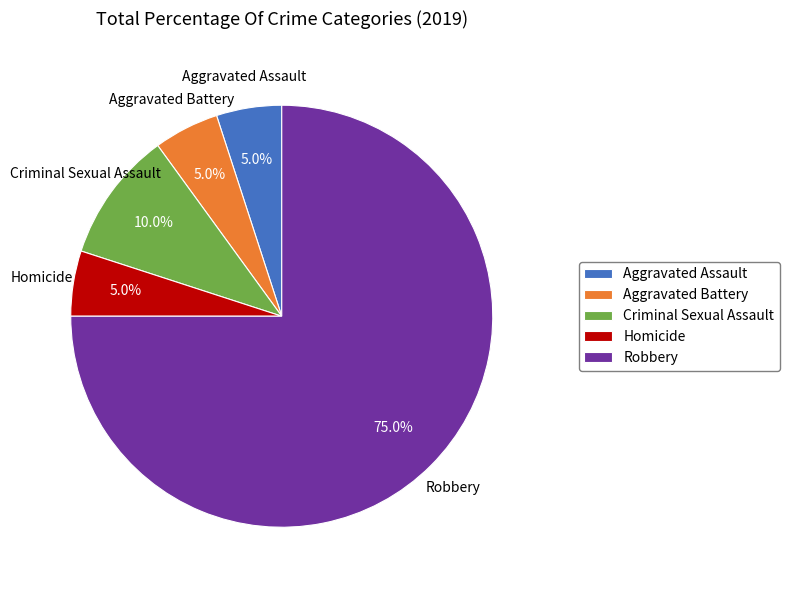

Which slice represents more than half of the pie?

Robbery